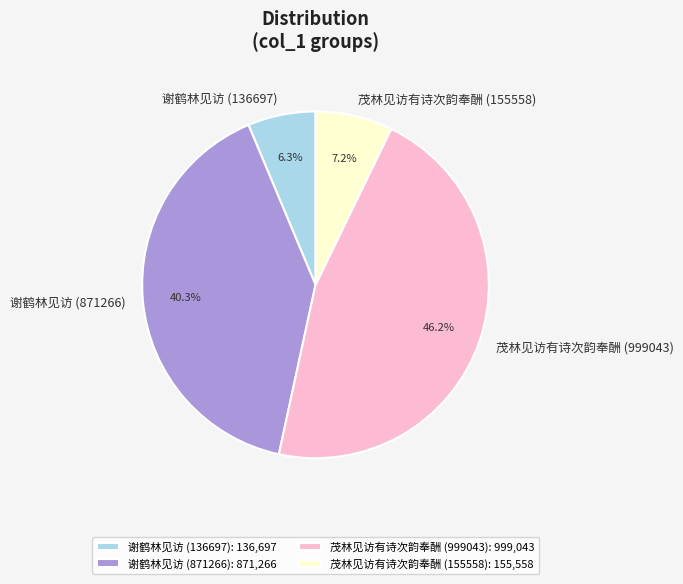

To the nearest percent, what is the difference between the largest and smallest slice percentages?

40%